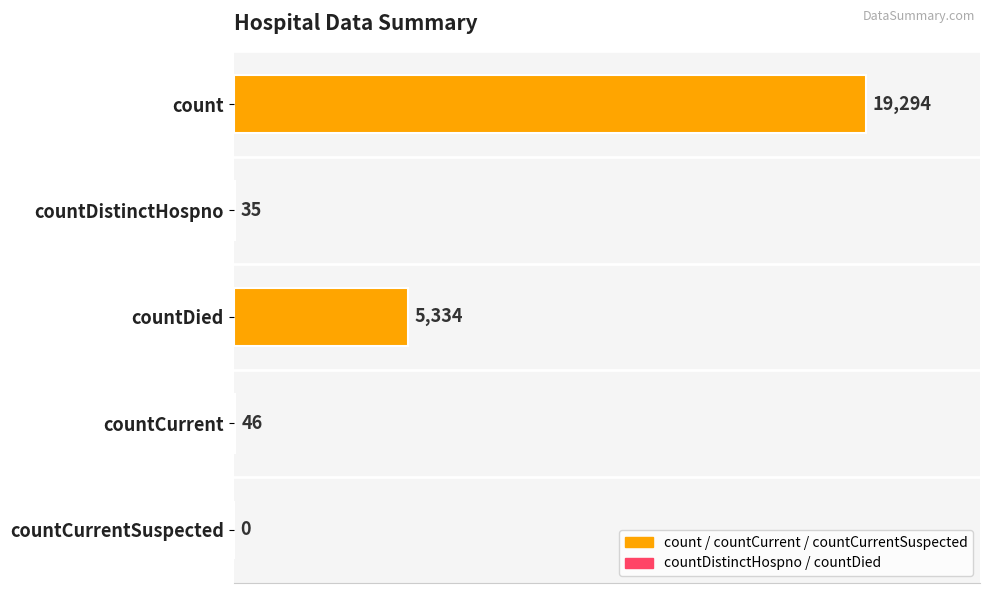

What is the sum of all values?

24709